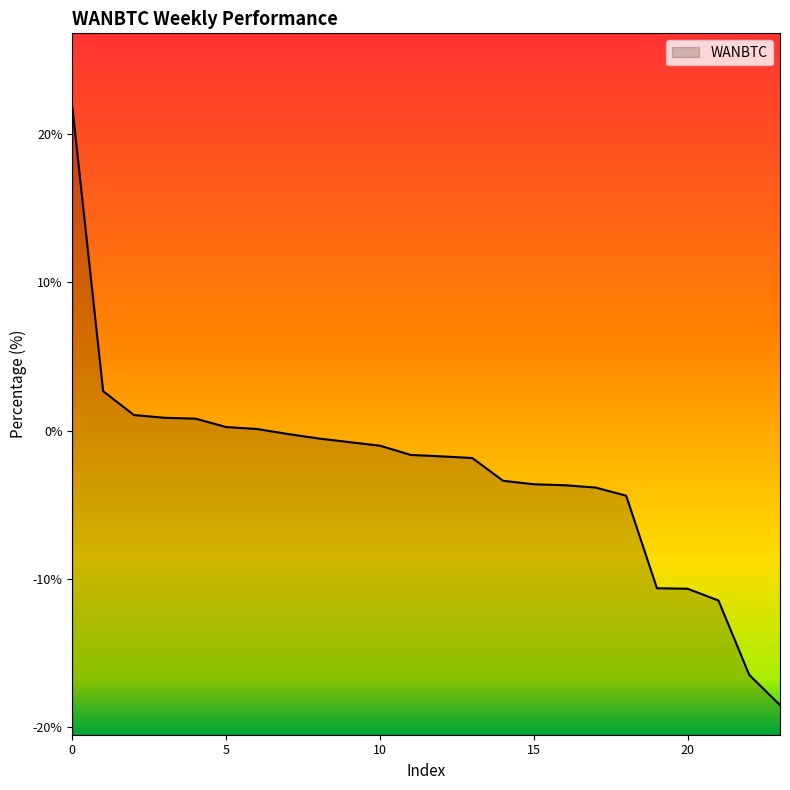

What is the value of the 3rd point from the left?

1.1